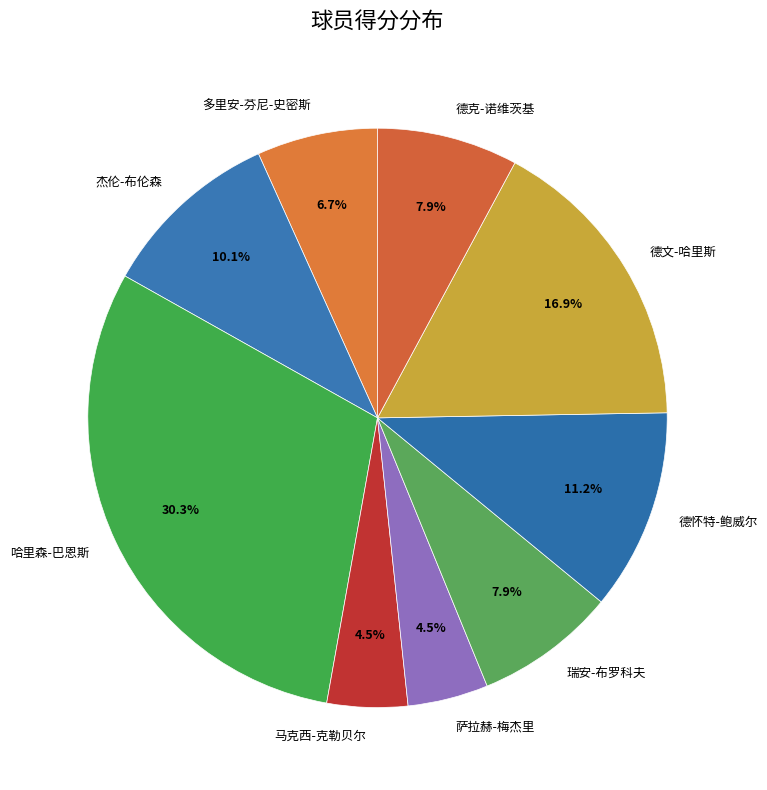

Combined, what portion of the pie is 哈里森-巴恩斯 and 瑞安-布罗科夫?

38.2%